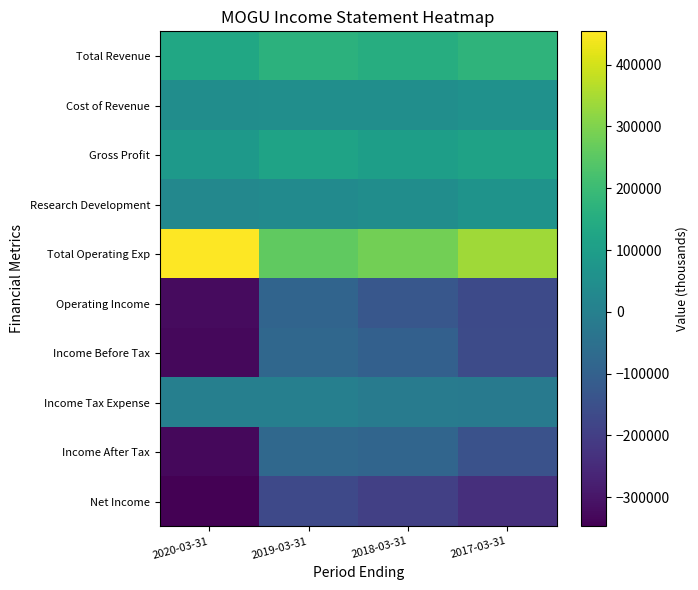

Reading right to left, list all the values displayed in this chart.

Total Revenue: 2017-03-31=173200	2018-03-31=151800	2019-03-31=167600	2020-03-31=130300
Cost of Revenue: 2017-03-31=58900	2018-03-31=49600	2019-03-31=49000	2020-03-31=45800
Gross Profit: 2017-03-31=114200	2018-03-31=102300	2019-03-31=118600	2020-03-31=84500
Research Development: 2017-03-31=65300	2018-03-31=45100	2019-03-31=36900	2020-03-31=26700
Total Operating Exp: 2017-03-31=340300	2018-03-31=281900	2019-03-31=257200	2020-03-31=453700
Operating Income: 2017-03-31=-167100	2018-03-31=-130100	2019-03-31=-89600	2020-03-31=-323400
Income Before Tax: 2017-03-31=-163300	2018-03-31=-100100	2019-03-31=-79400	2020-03-31=-329200
Income Tax Expense: 2017-03-31=-16800	2018-03-31=-13800	2019-03-31=-2700	2020-03-31=-100
Income After Tax: 2017-03-31=-146500	2018-03-31=-86300	2019-03-31=-76800	2020-03-31=-329100
Net Income: 2017-03-31=-240400	2018-03-31=-194500	2019-03-31=-169300	2020-03-31=-346900